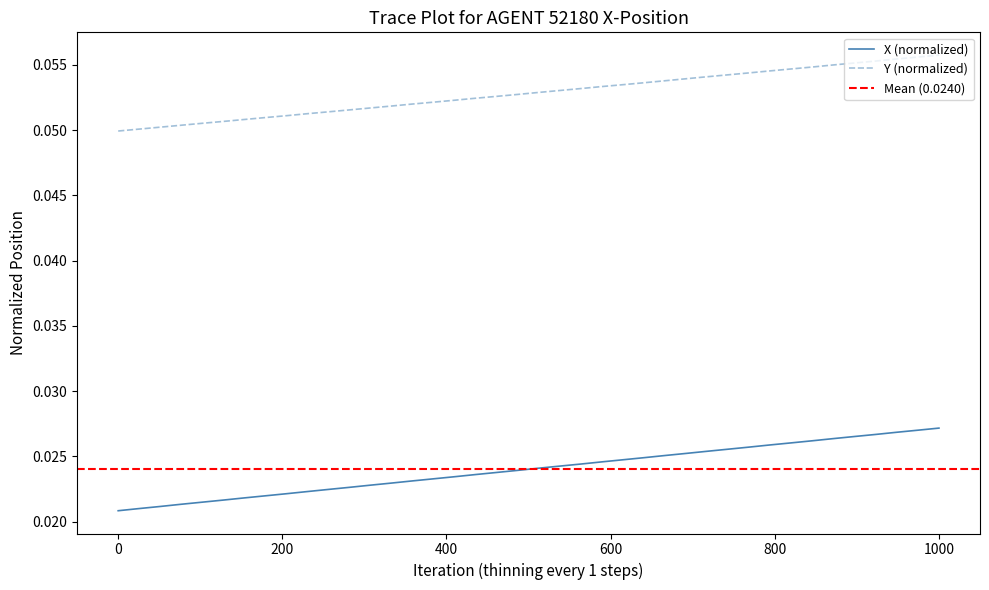

Reading right to left, transcribe all the data shown in this chart.

X: 0.0	0.0	0.0	0.0	0.0	0.0	0.0	0.0	0.0	0.0	0.0	0.0	0.0	0.0	0.0	0.0	0.0	0.0	0.0	0.0	0.0	0.0	0.0	0.0	0.0	0.0	0.0	0.0	0.0	0.0	0.0	0.0	0.0	0.0	0.0	0.0	0.0	0.0	0.0	0.0
Y: 0.1	0.1	0.1	0.1	0.1	0.1	0.1	0.1	0.1	0.1	0.1	0.1	0.1	0.1	0.1	0.1	0.1	0.1	0.1	0.1	0.1	0.1	0.1	0.1	0.1	0.1	0.1	0.1	0.1	0.1	0.1	0.1	0.1	0.1	0.1	0.1	0.1	0.1	0.1	0.0